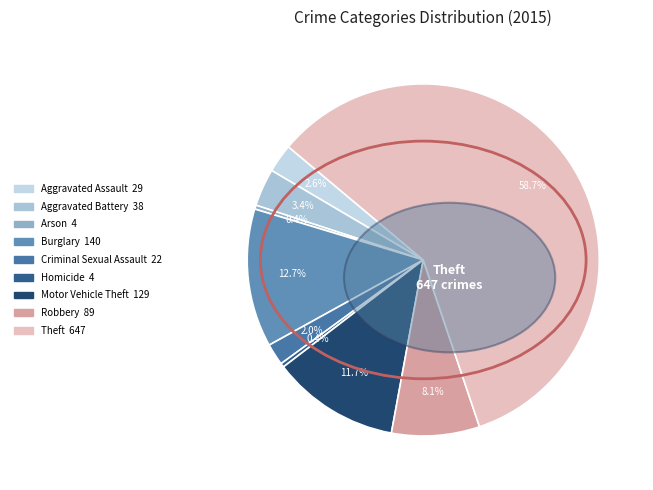

Which category has the biggest portion of the pie?

Theft